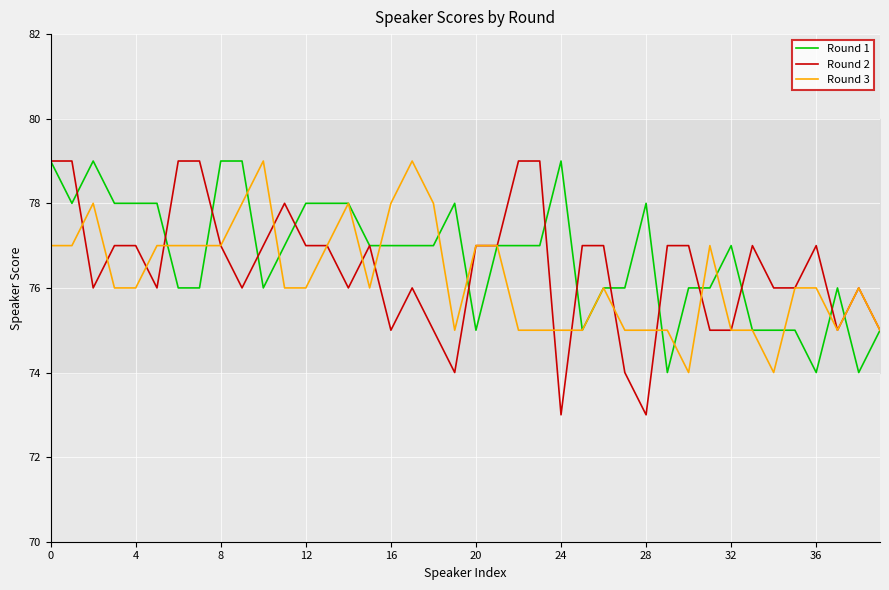

What are all the series names shown in the legend?

Round 1, Round 2, Round 3